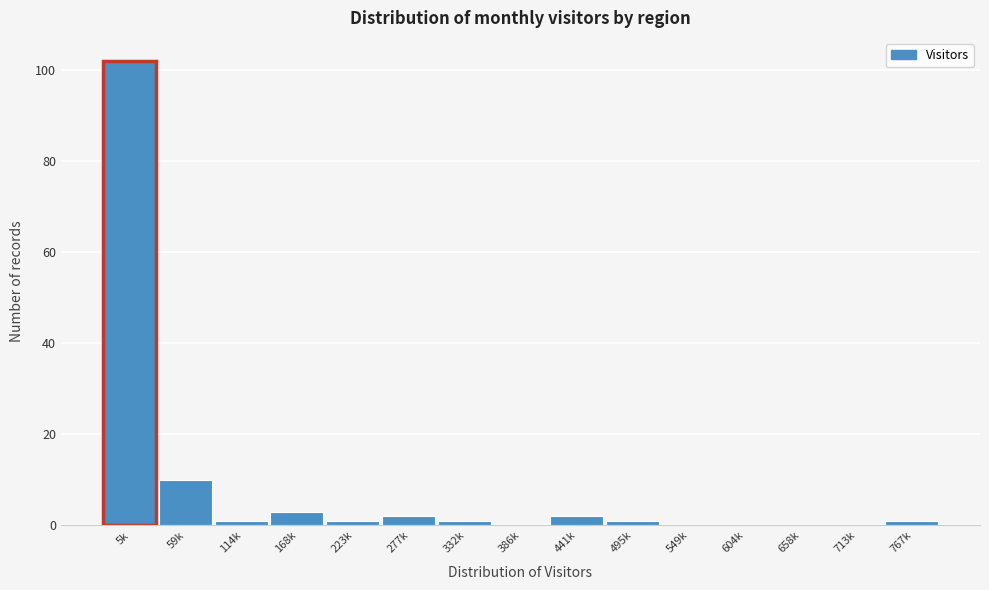

Reading right to left, extract all data points from this chart.

767k=1	713k=0	658k=0	604k=0	549k=0	495k=1	441k=2	386k=0	332k=1	277k=2	223k=1	168k=3	114k=1	59k=10	5k=102